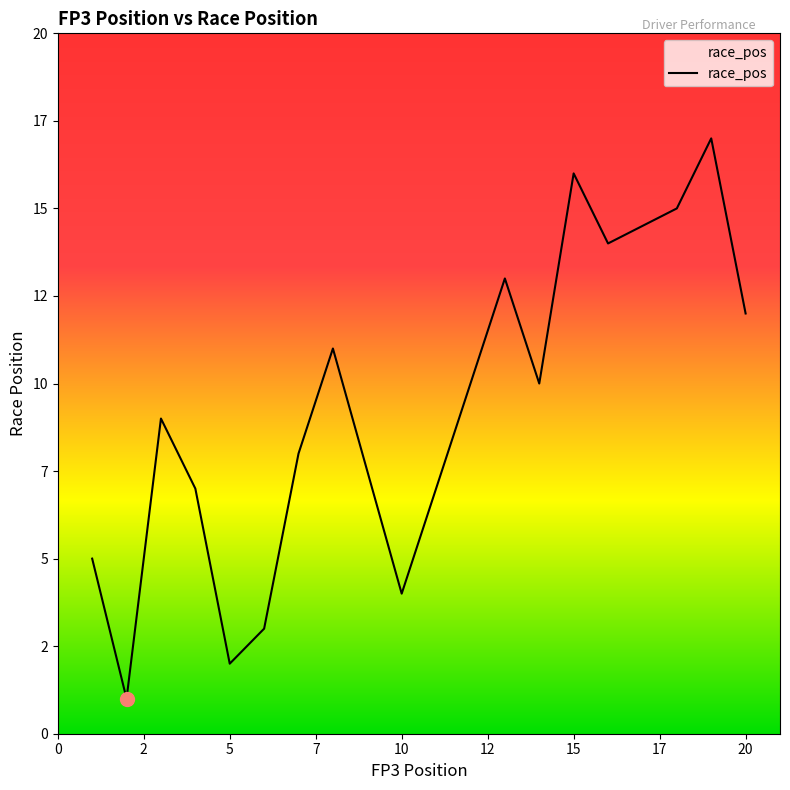

Is this an area chart (filled region under the line)?

Yes